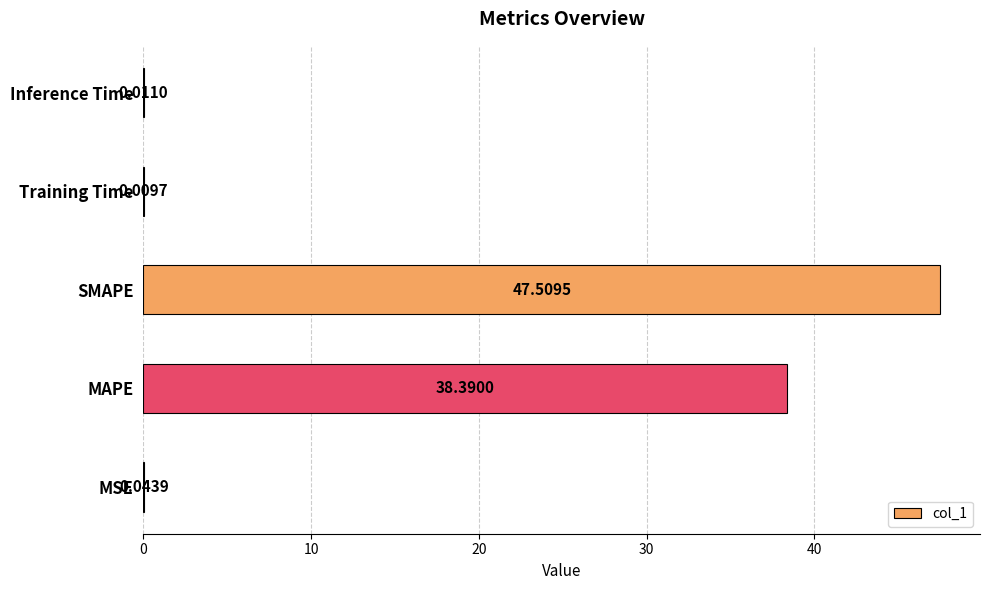

Which has a higher value, MSE or Inference Time?

MSE